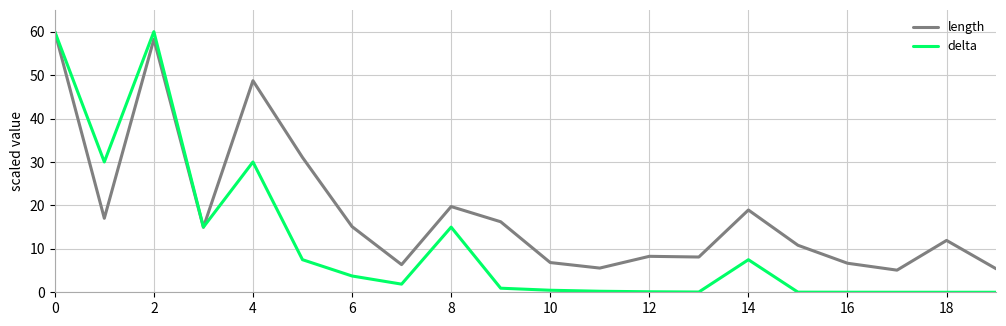

What is the maximum value for delta?

60.0